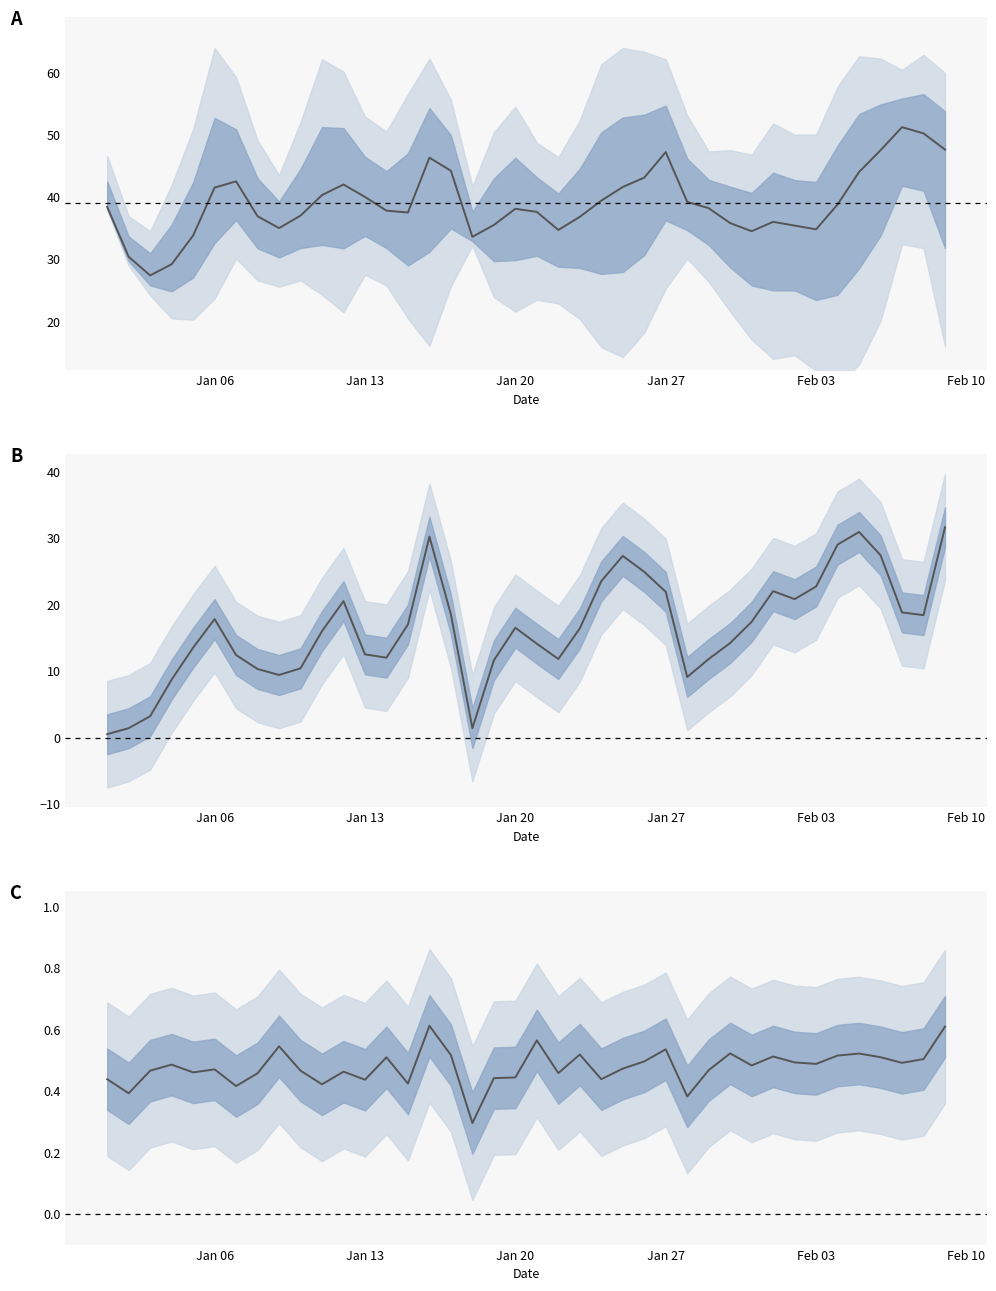

Is this an area chart (filled region under the line)?

No